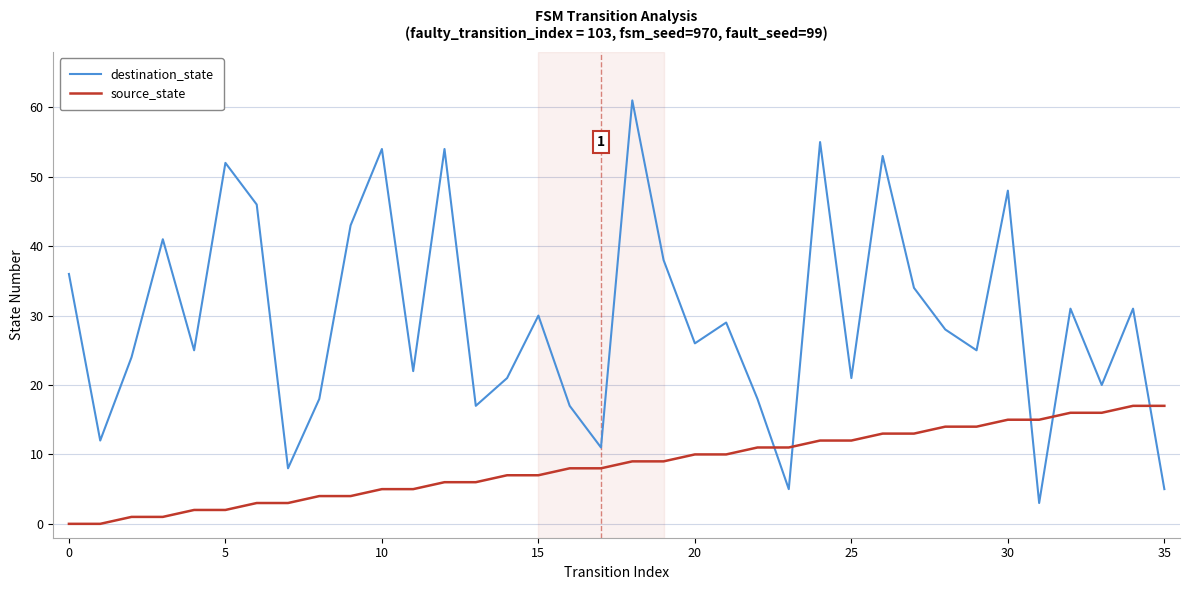

Rank the series by their maximum value, from lowest to highest.

source_state, destination_state